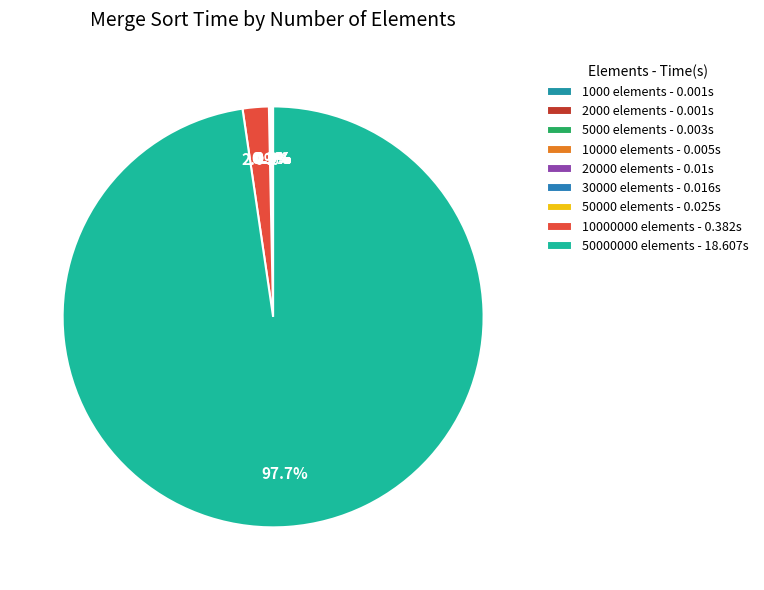

Does any single category account for the majority?

Yes